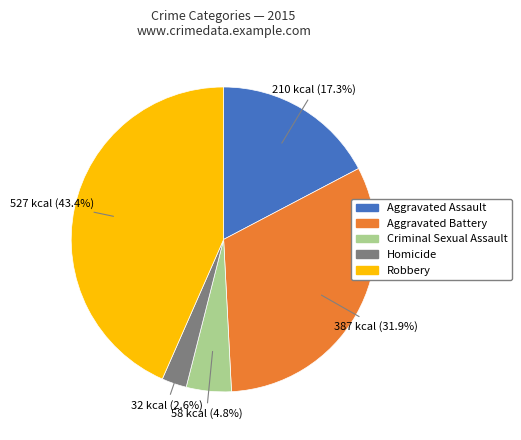

Rank the categories by value from highest to lowest.

Robbery, Aggravated Battery, Aggravated Assault, Criminal Sexual Assault, Homicide